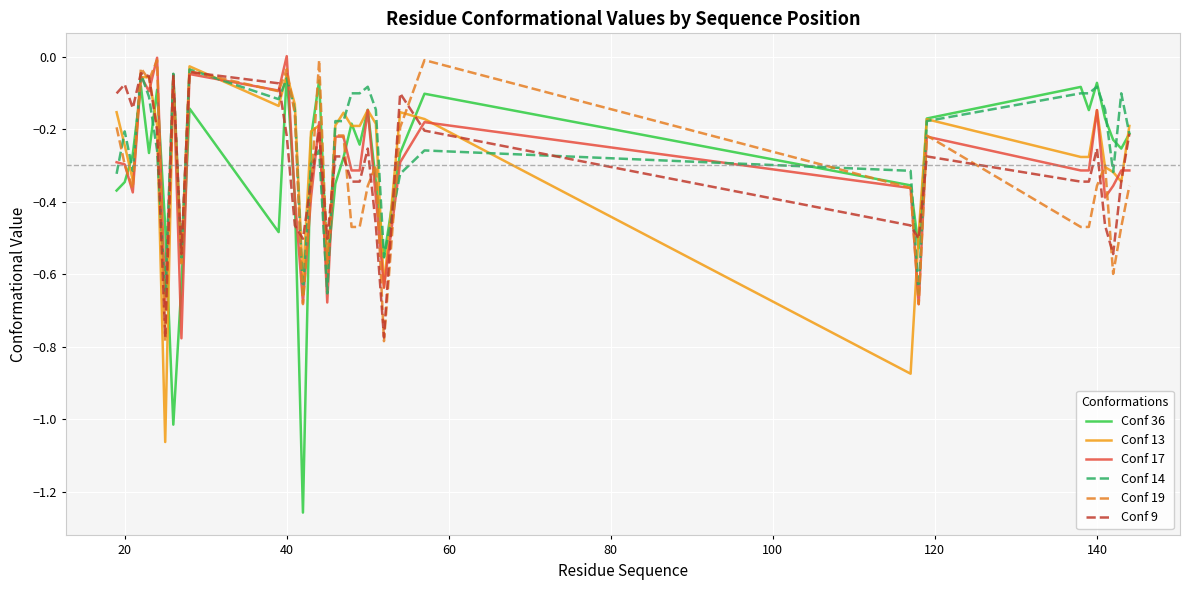

Does the chart have visible grid lines?

Yes